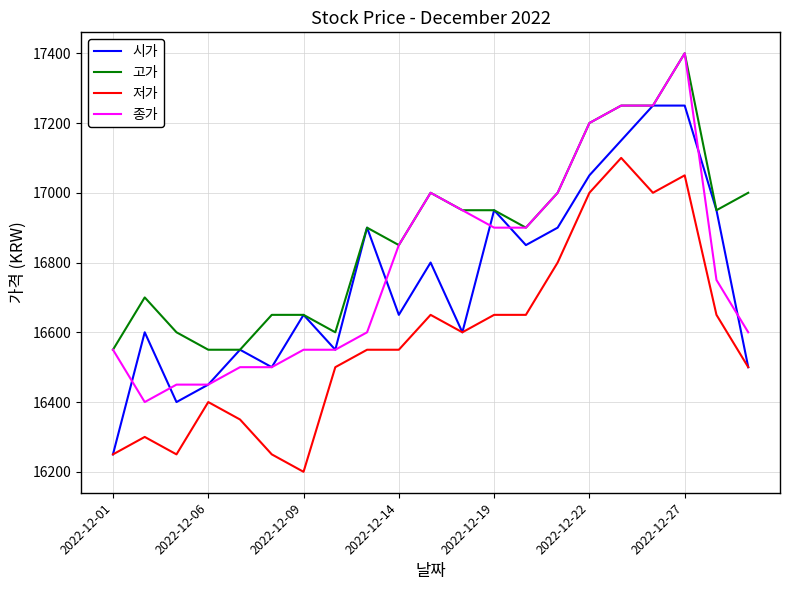

What is the lowest value of the 저가 series?

16200